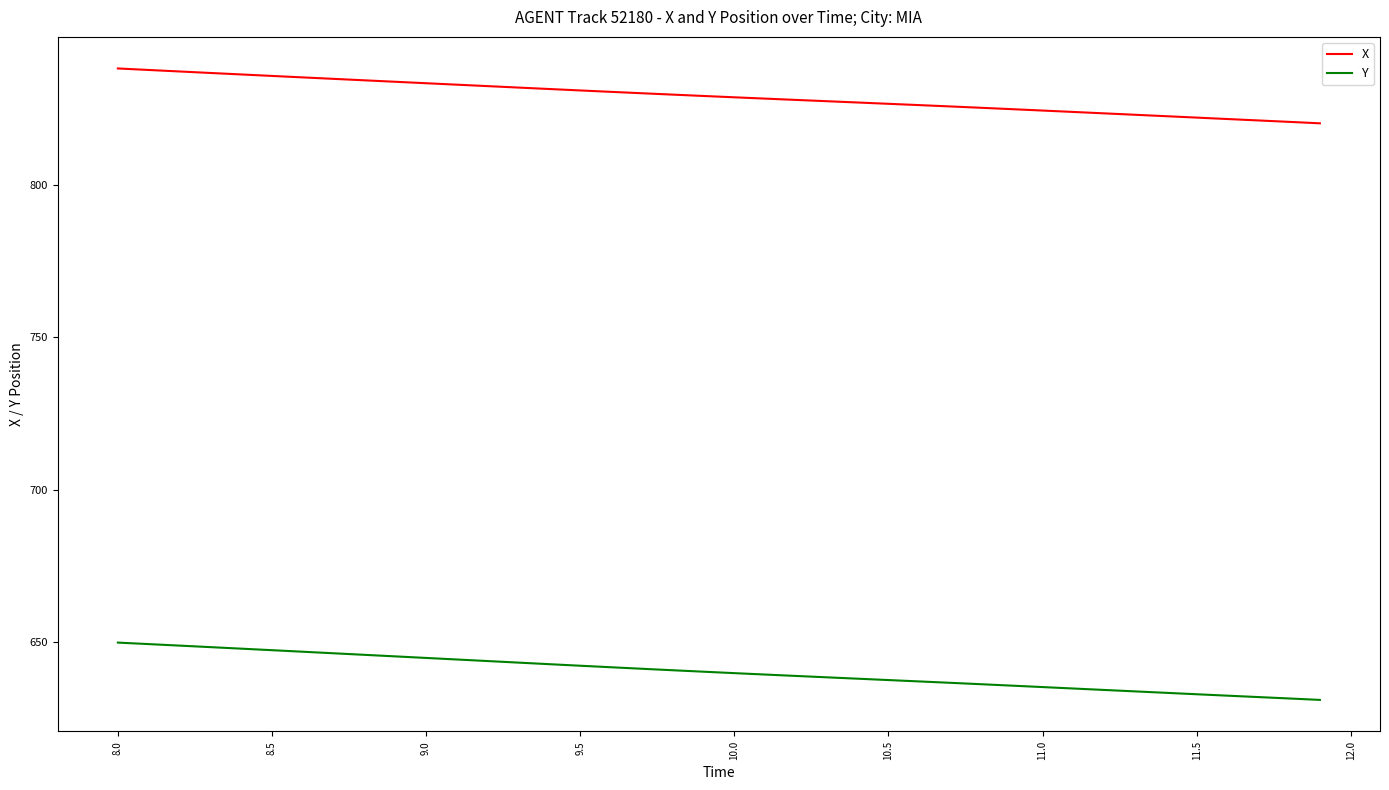

How many values in the Y series exceed 640?

20